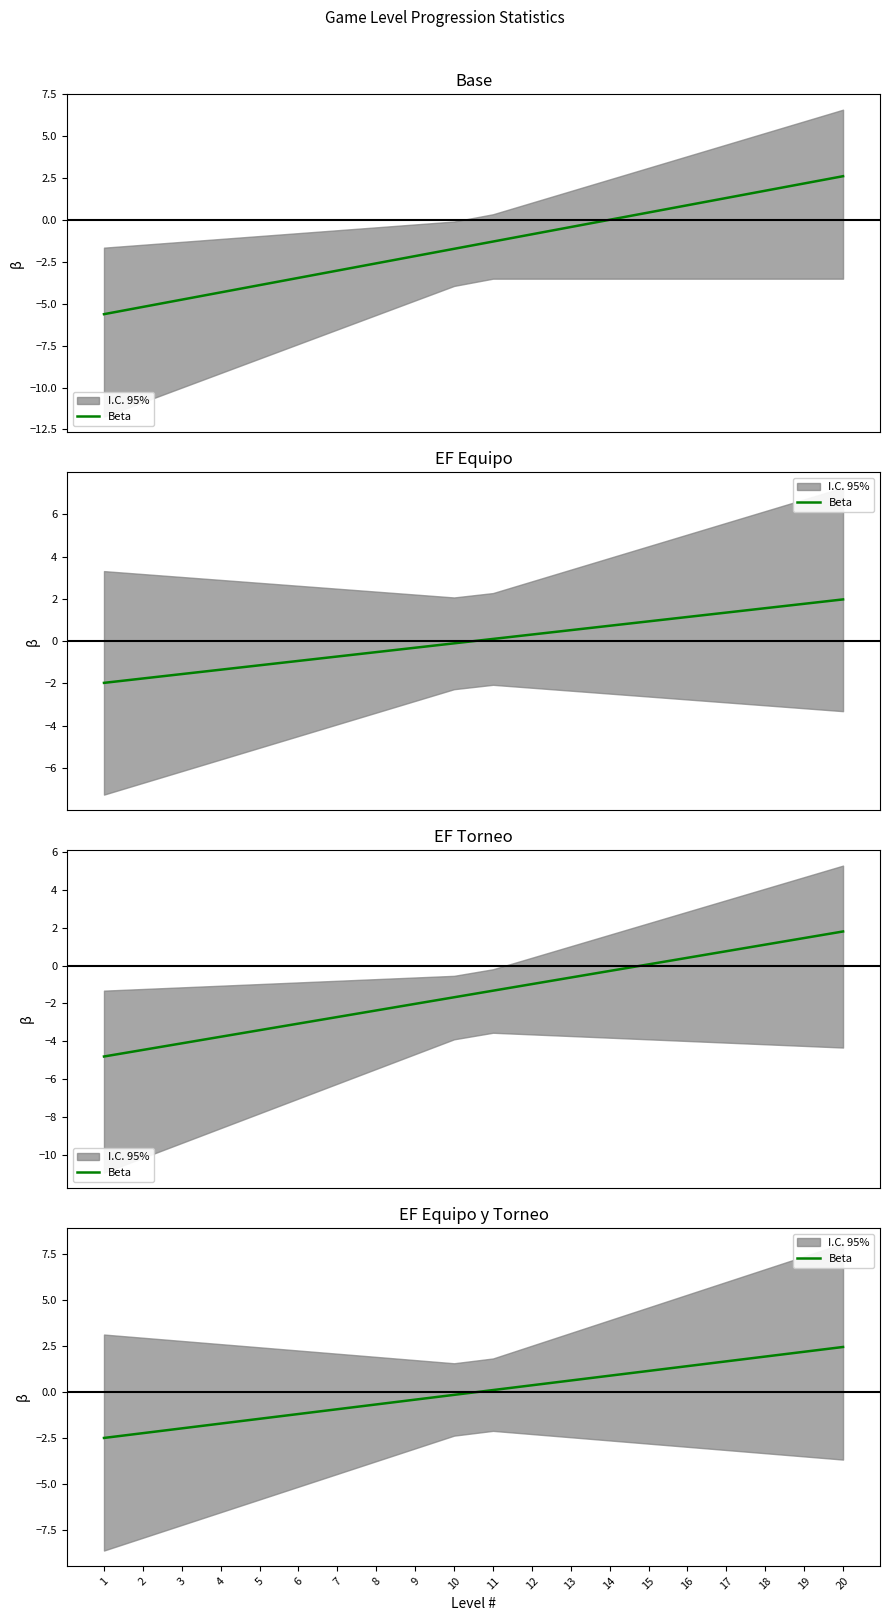

Reading right to left, extract all data points from this chart.

20=2.5	19=2.2	18=2.0	17=1.7	16=1.4	15=1.2	14=0.9	13=0.7	12=0.4	11=0.1	10=-0.1	9=-0.4	8=-0.7	7=-0.9	6=-1.2	5=-1.4	4=-1.7	3=-2.0	2=-2.2	1=-2.5